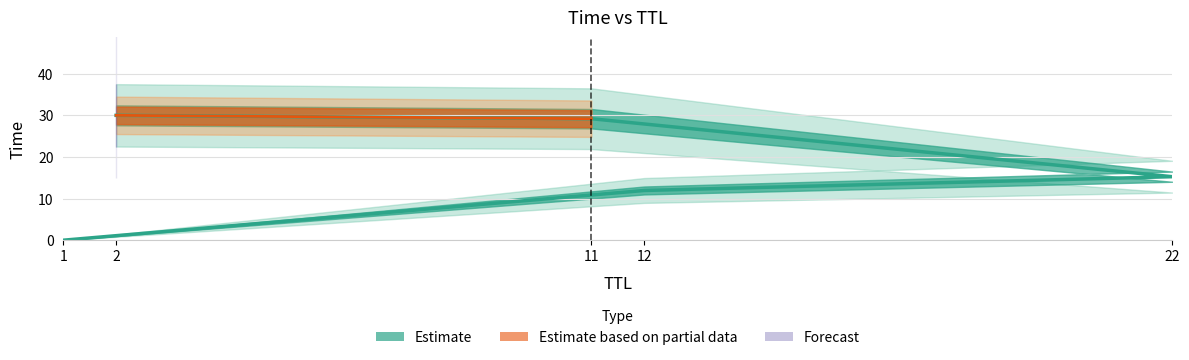

The value at 2 is 47.3. True or false?

False